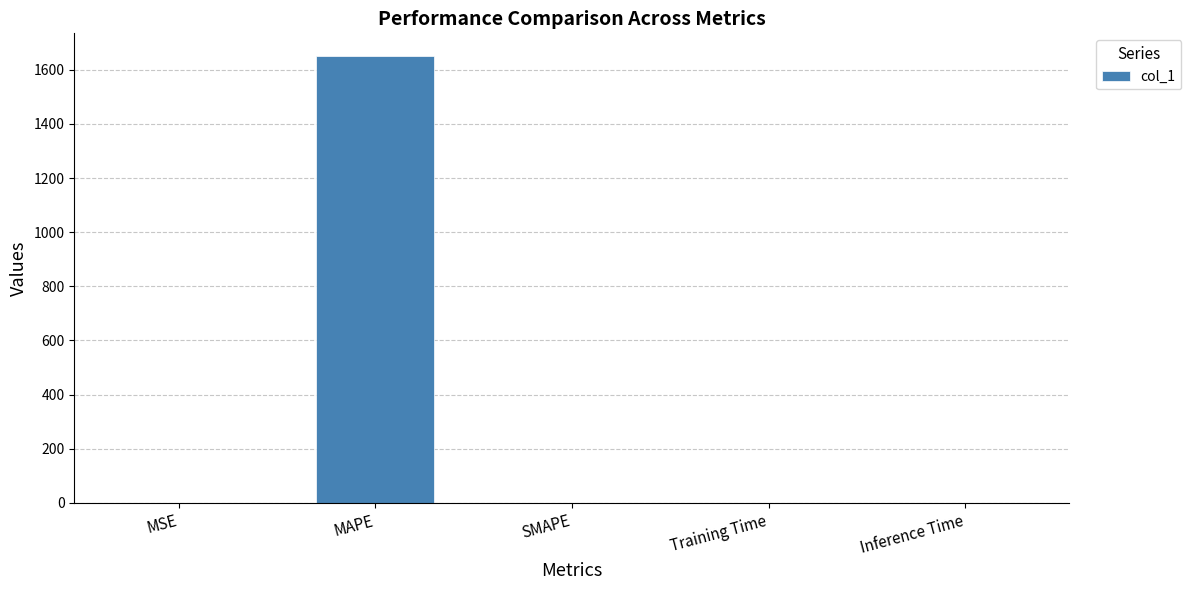

Which has a higher value, SMAPE or MAPE?

MAPE